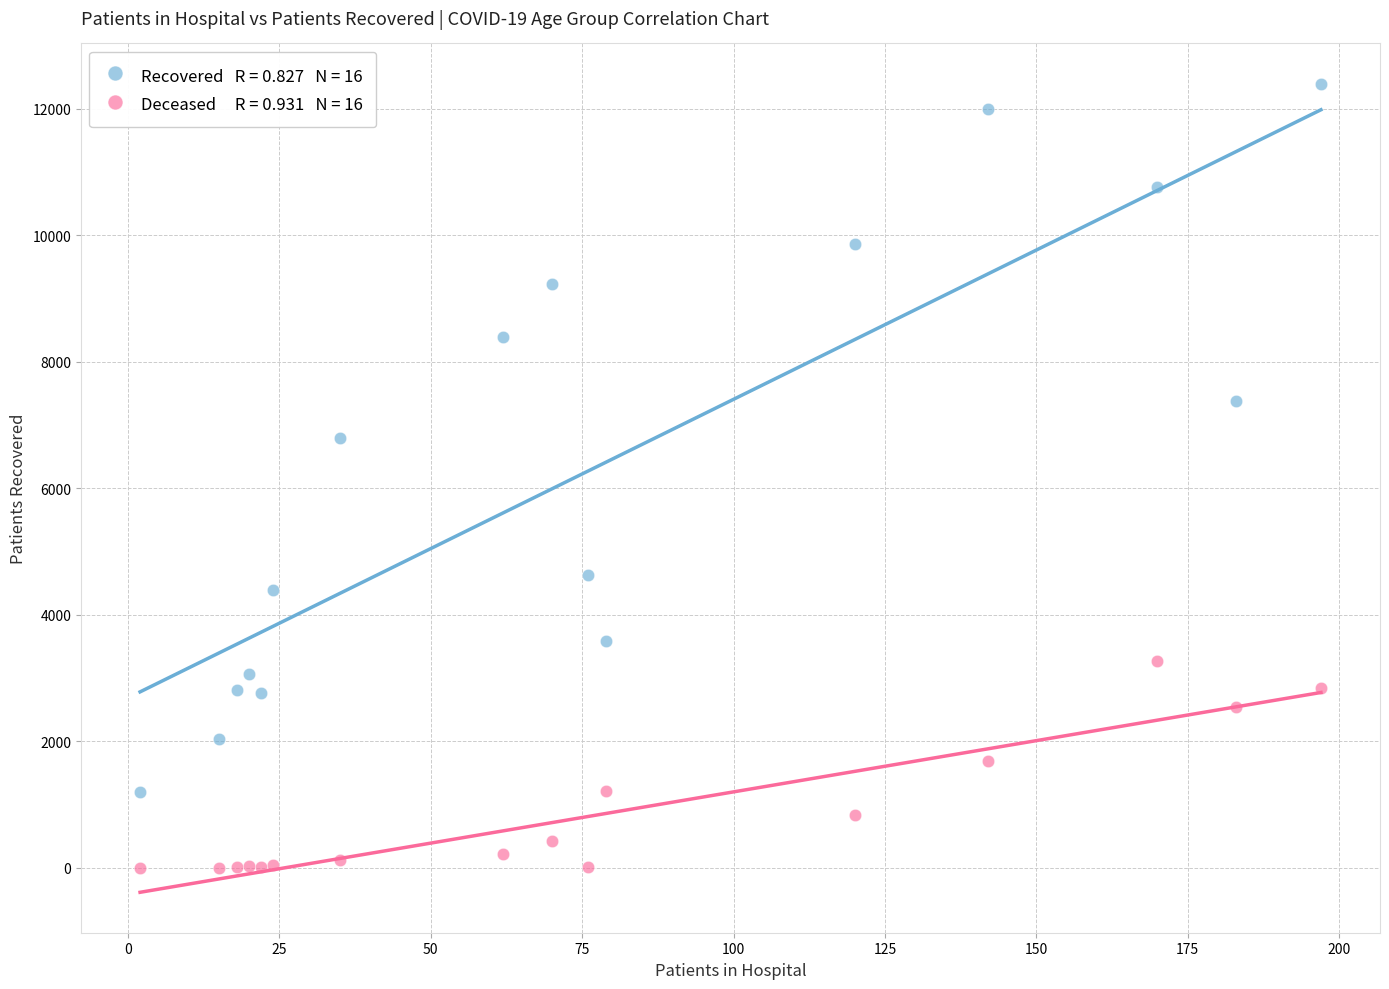

Across all series, what Y value is closest to 6198?

6794